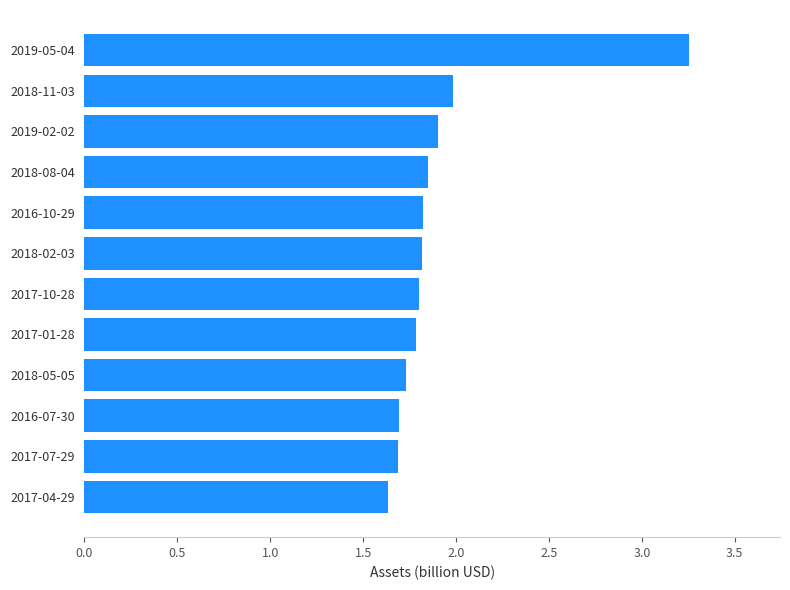

What value does the data have at 2018-11-03?

2.0